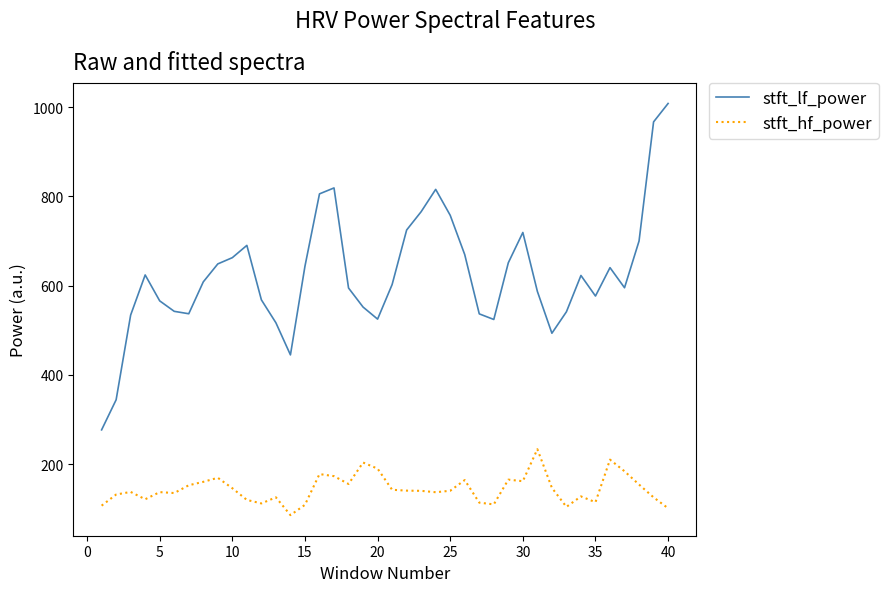

What is the smallest value displayed?

86.0